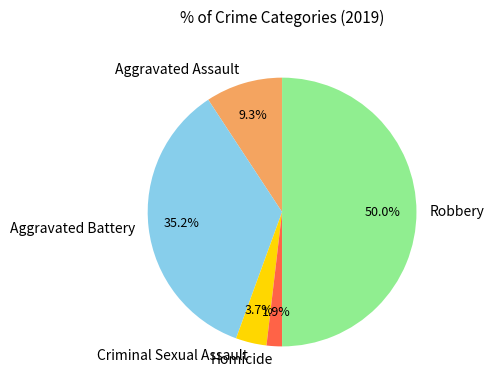

Approximately how many times larger is the value at Aggravated Assault compared to Aggravated Battery?

0.3